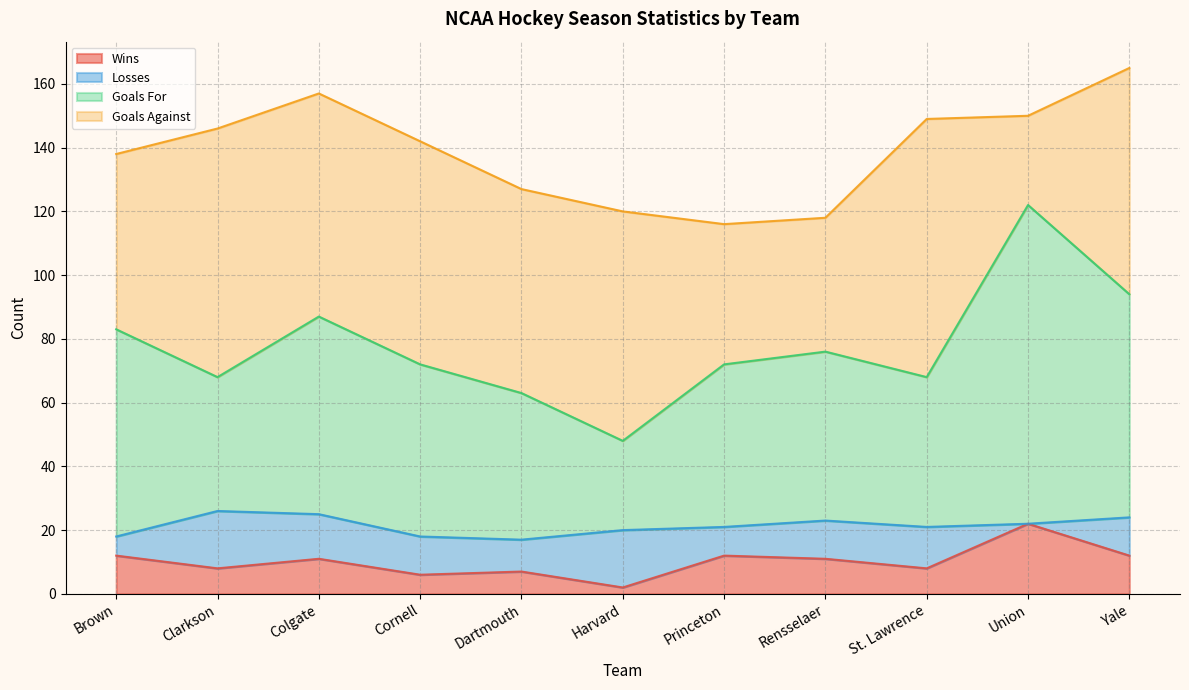

True or false: Wins has a value of 22 at Union.

True